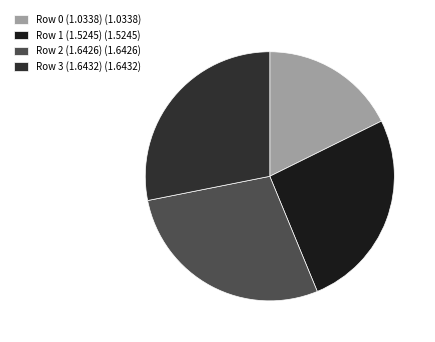

How many segments does this pie chart have?

4